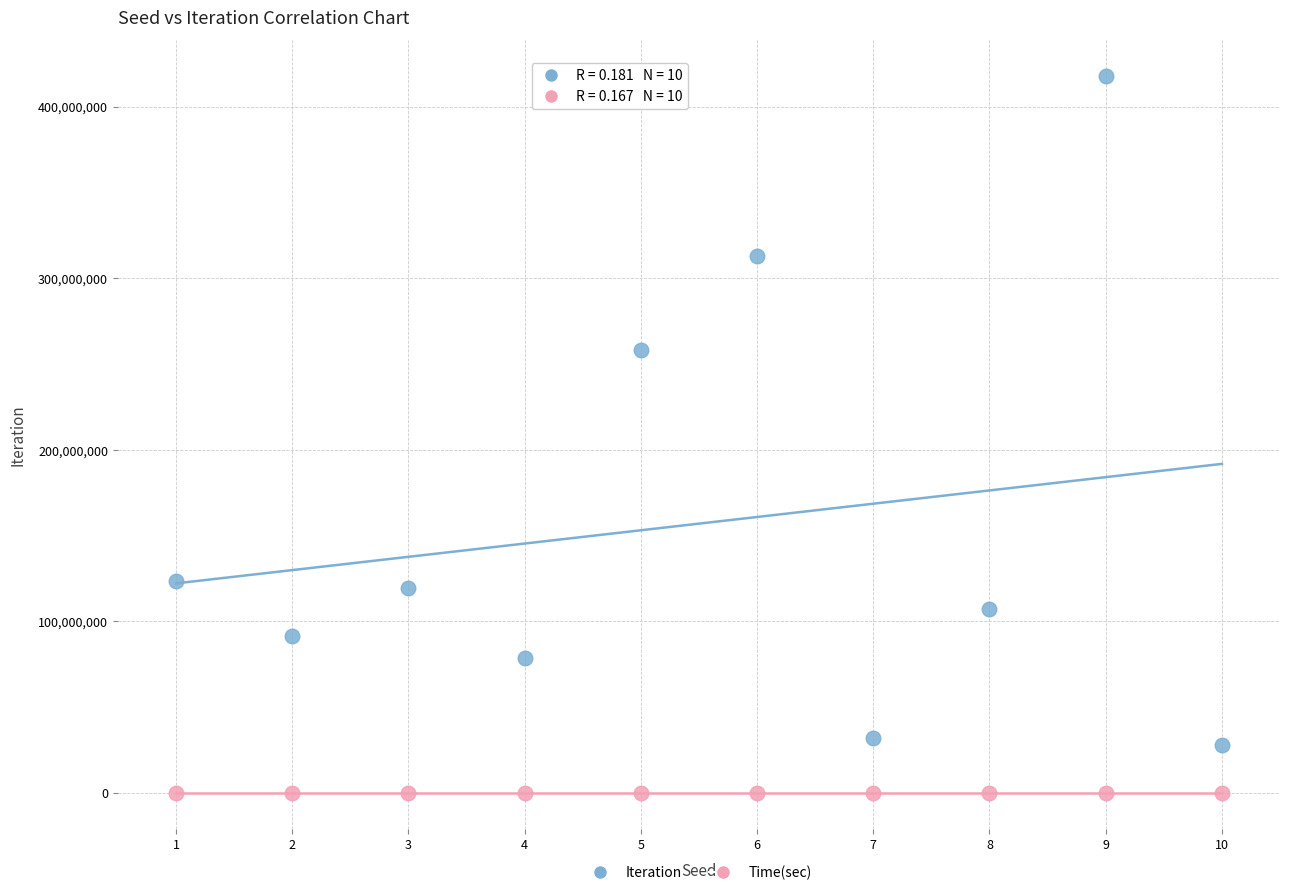

In the Iteration series, what Y value is closest to 222894689?

258364945.0